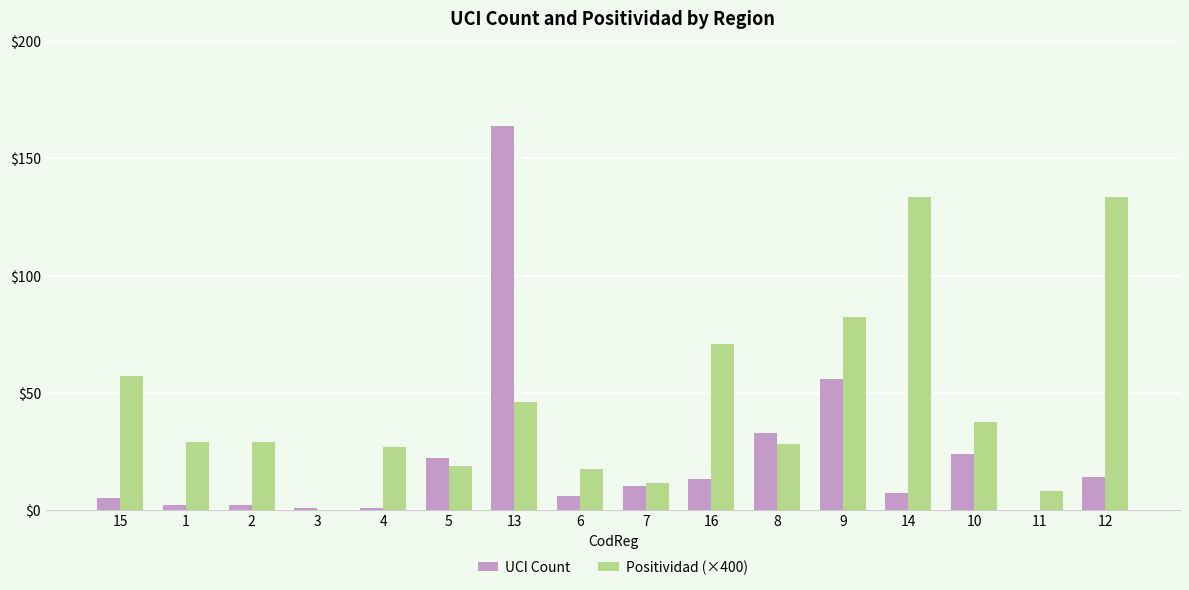

What is the maximum value for UCI Count?

164.0